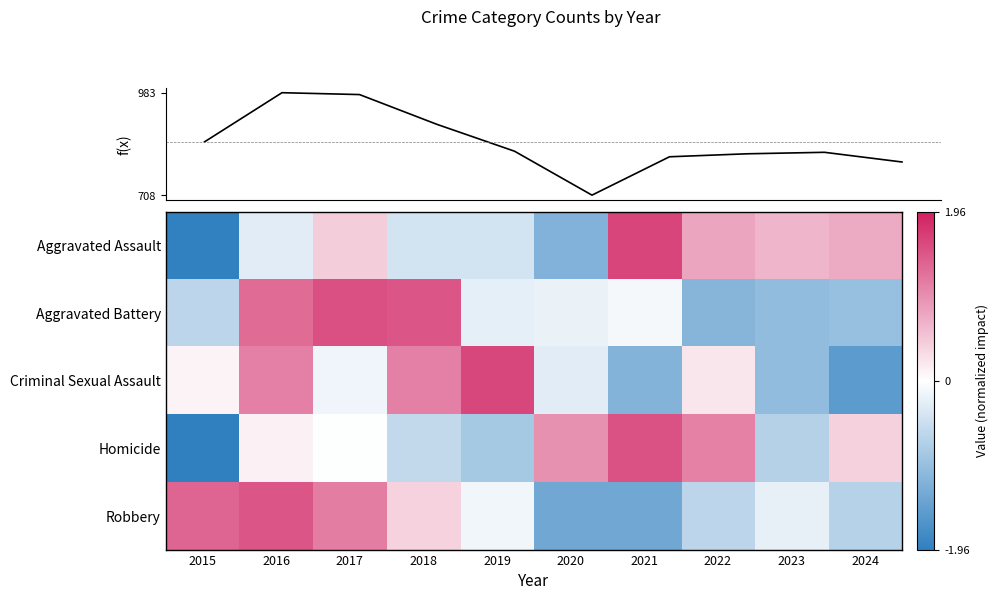

Is the value of Aggravated Assault at 2016 greater than the value of Criminal Sexual Assault at 2015?

No